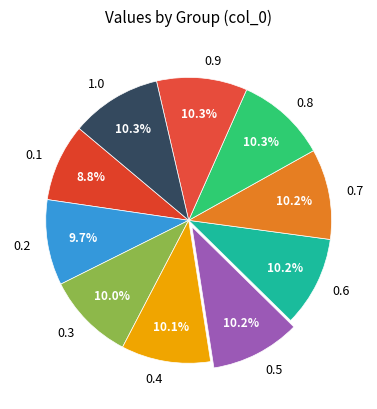

Does any single category account for the majority?

No